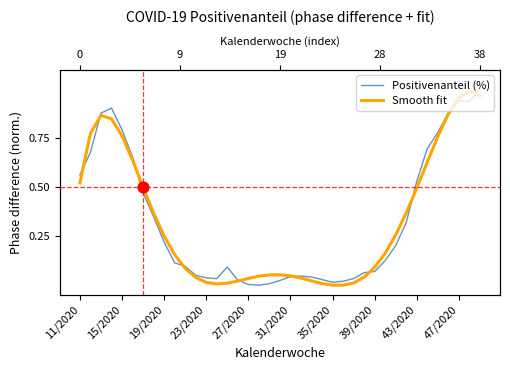

Which series has the largest total across all categories?

Smooth fit